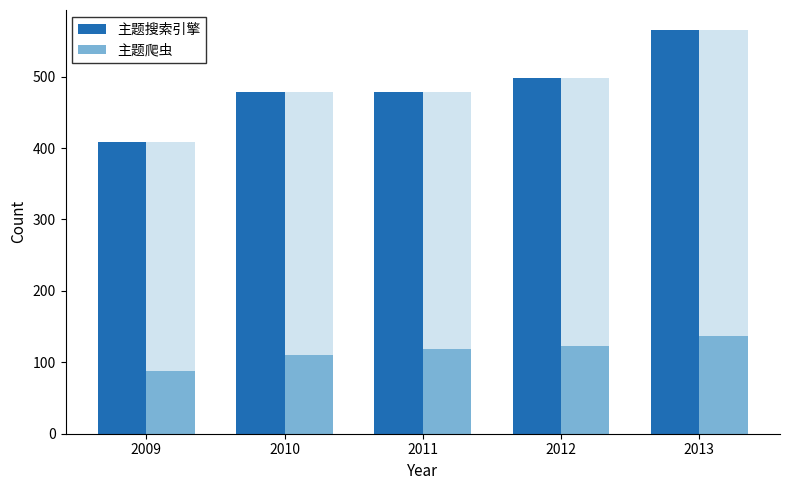

The 主题爬虫 series shows 137 at 2013. True or false?

True